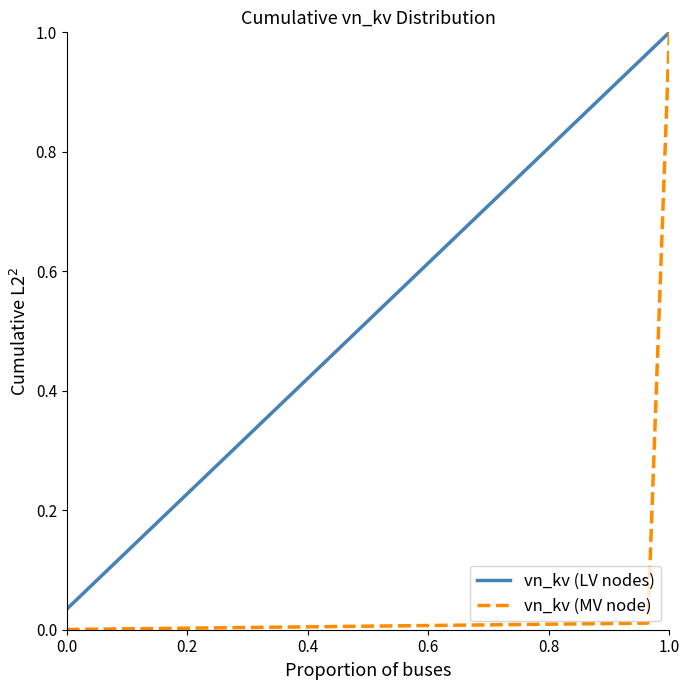

Which series has the widest spread of values?

vn_kv (MV node)